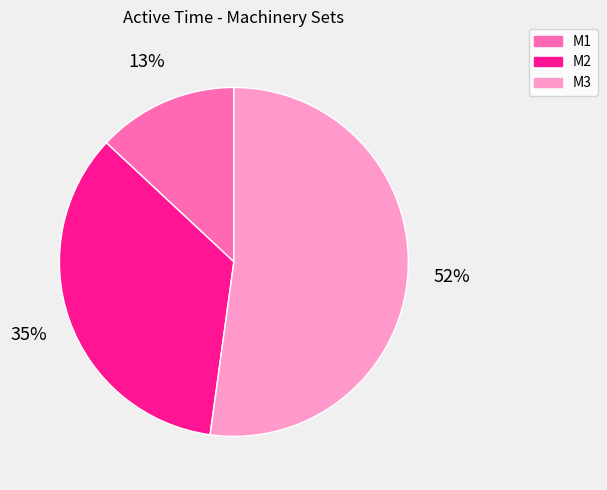

Is there any slice that represents more than half of the pie?

Yes